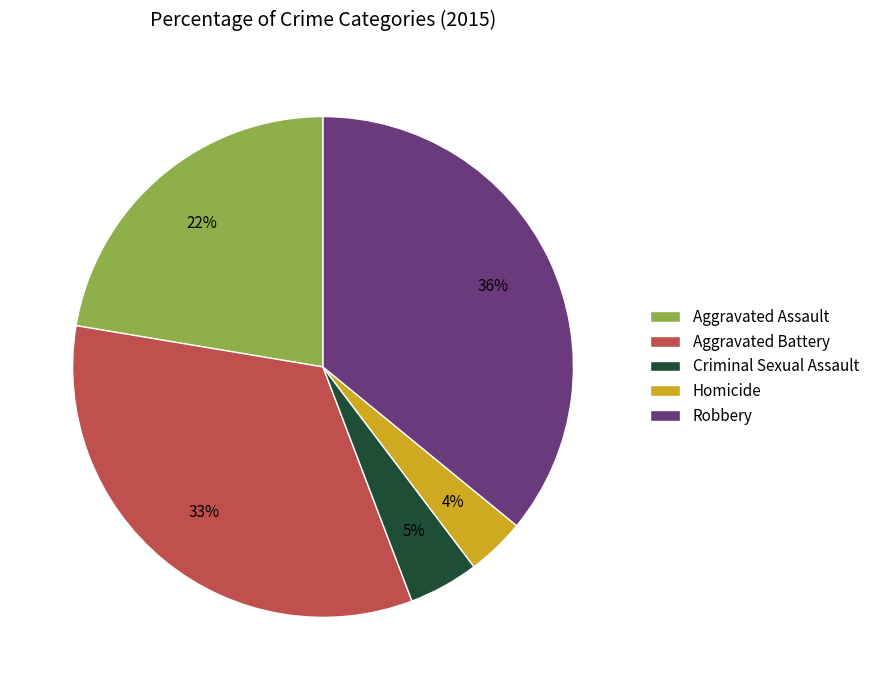

Which slice is the smallest?

Homicide